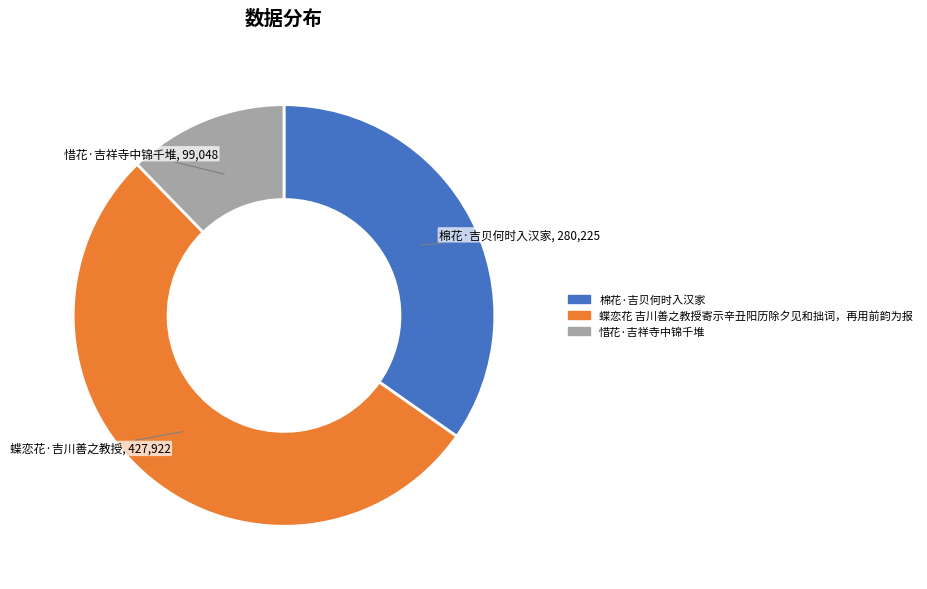

Is the sum of 蝶恋花 吉川善之教授寄示辛丑阳历除夕见和拙词，再用前韵为报 and 棉花·吉贝何时入汉家 greater than half?

Yes